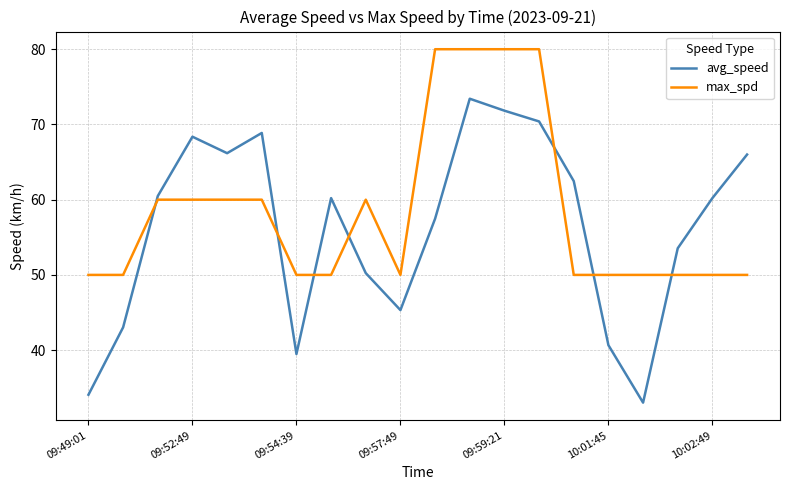

Which series ends up on top after the final intersection of max_spd and avg_speed?

avg_speed